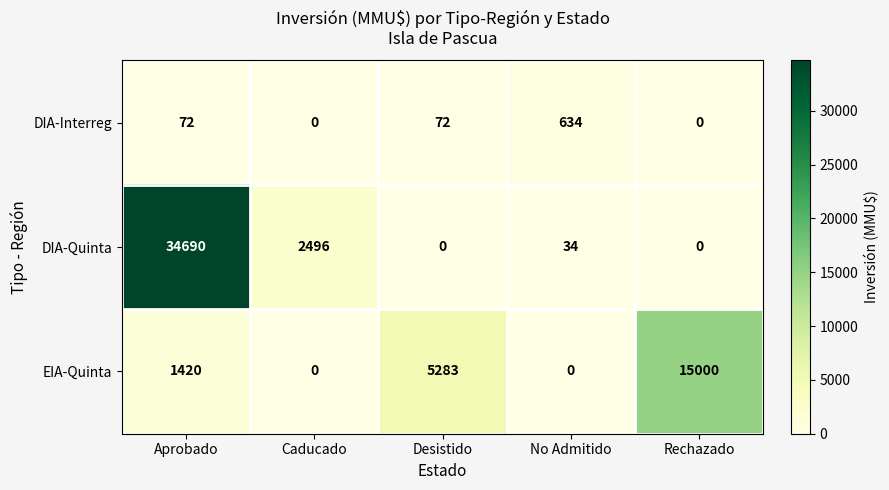

At which category is the sum across all series the highest?

Aprobado